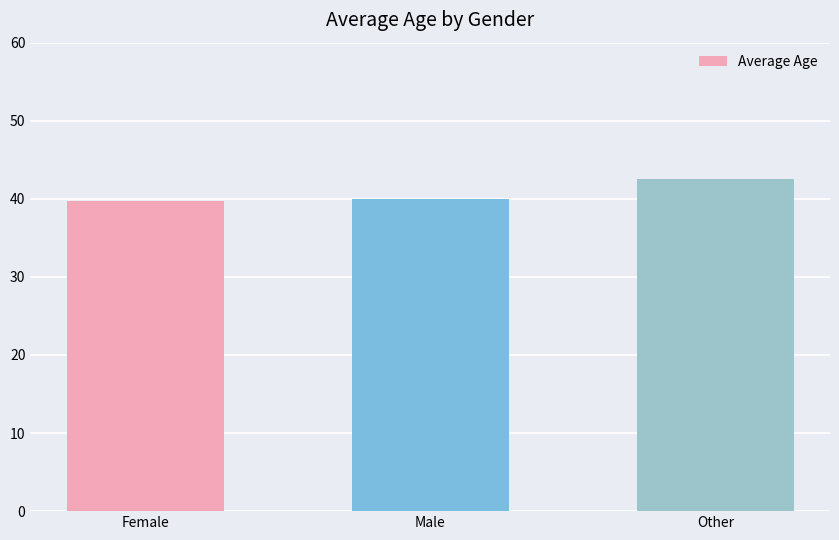

What is the change in value from Male to Other?

+2.5